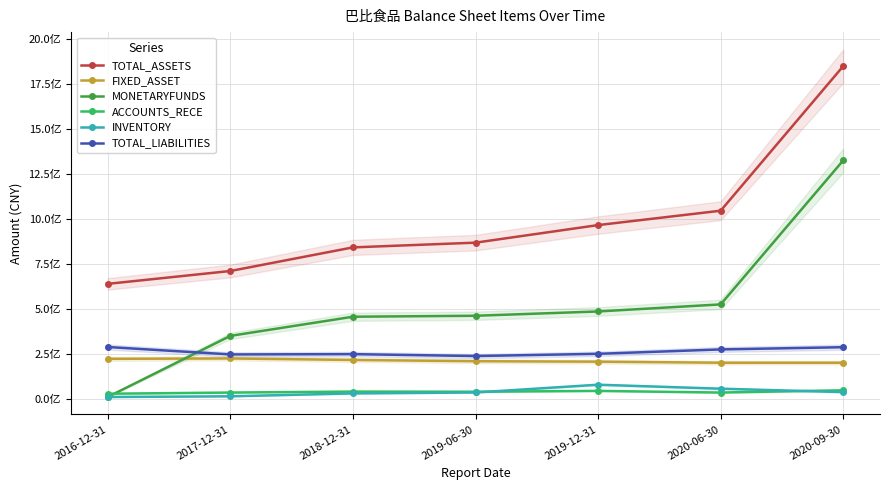

True or false: TOTAL_ASSETS and ACCOUNTS_RECE cross at least once.

False